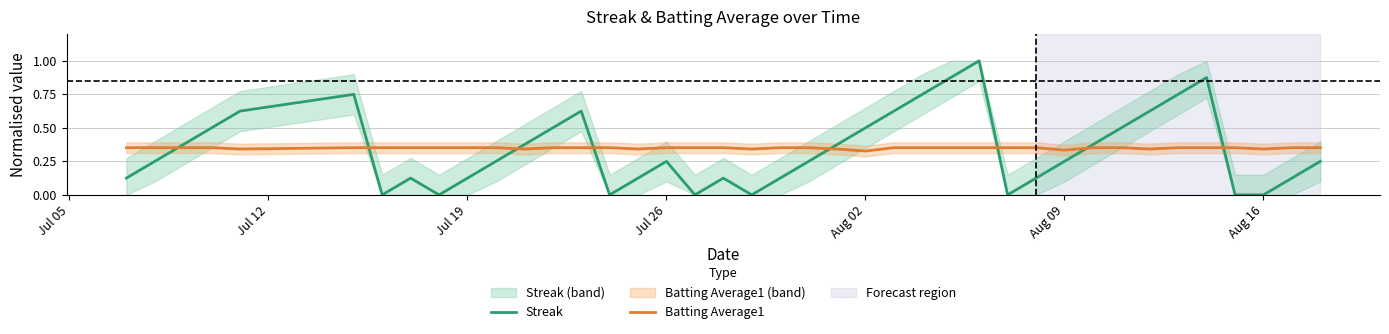

What is the highest value of the Batting Average1 series?

0.4